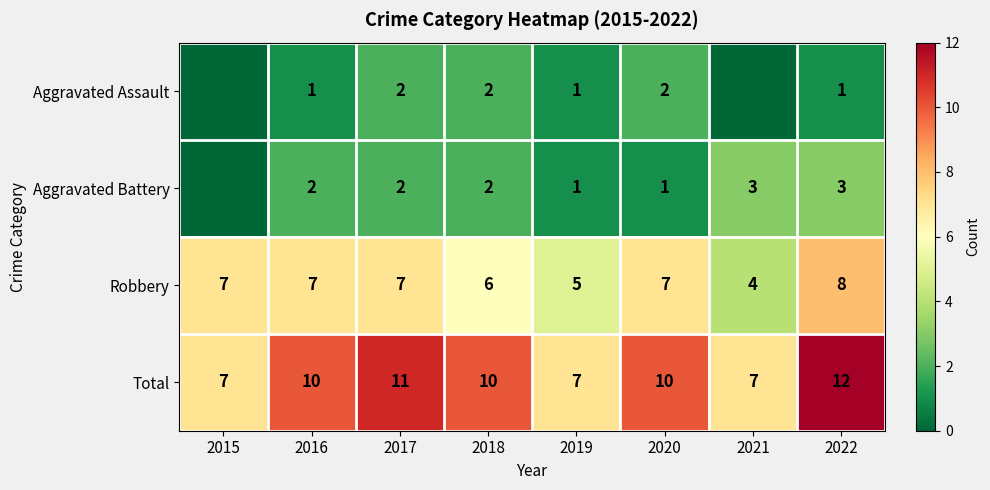

What is the spread (max minus min) of values at 2018?

8